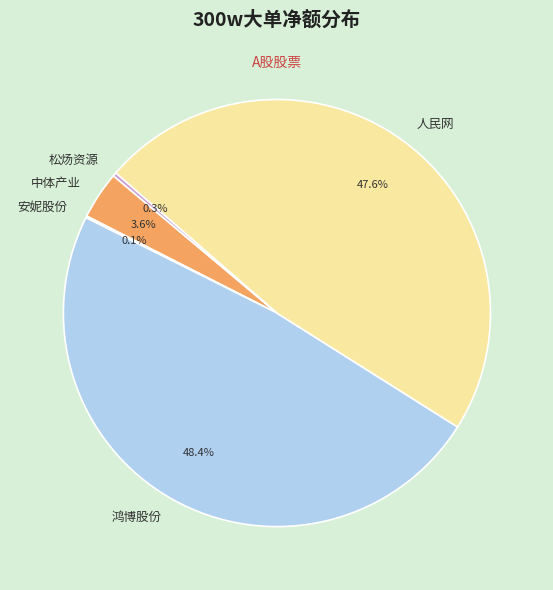

What is the largest slice in the pie chart?

鸿博股份